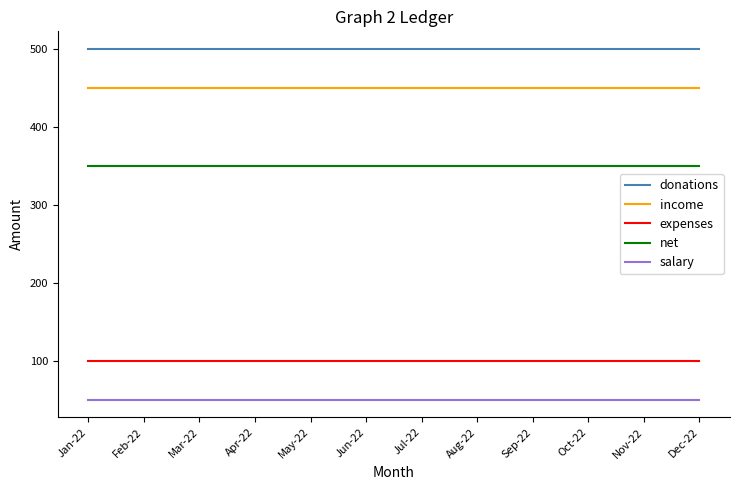

What is the spread (max minus min) of values at Mar-22?

450